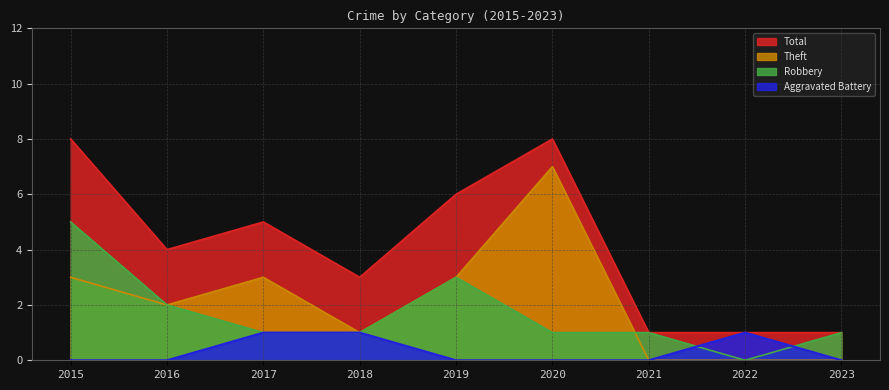

True or false: Total and Theft cross at least once.

False